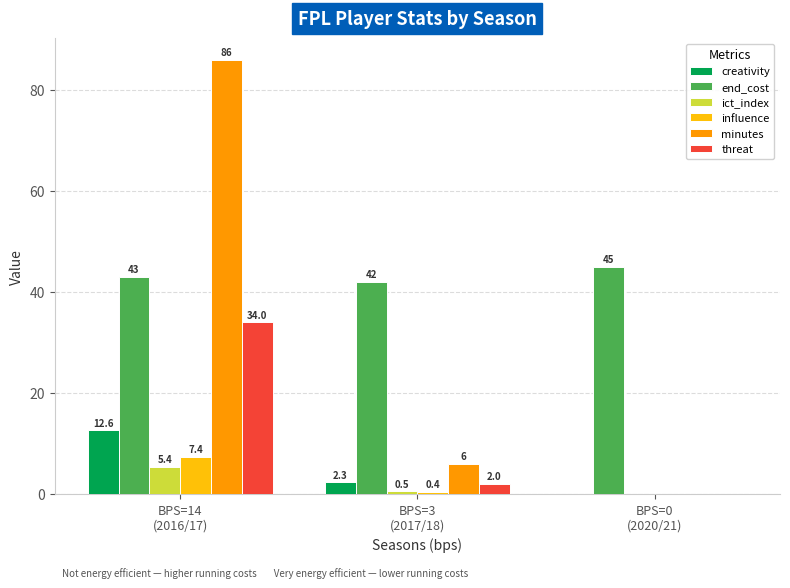

What is the maximum value for minutes?

86.0